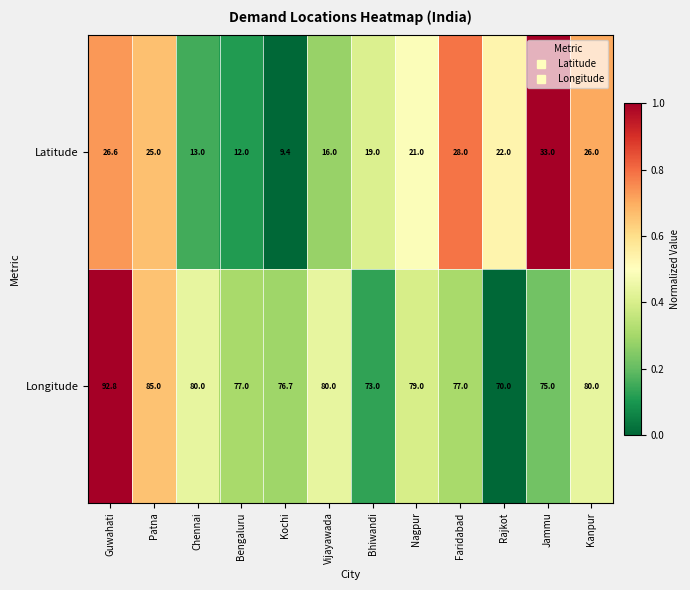

What is the spread (max minus min) of values at Jammu?

42.0